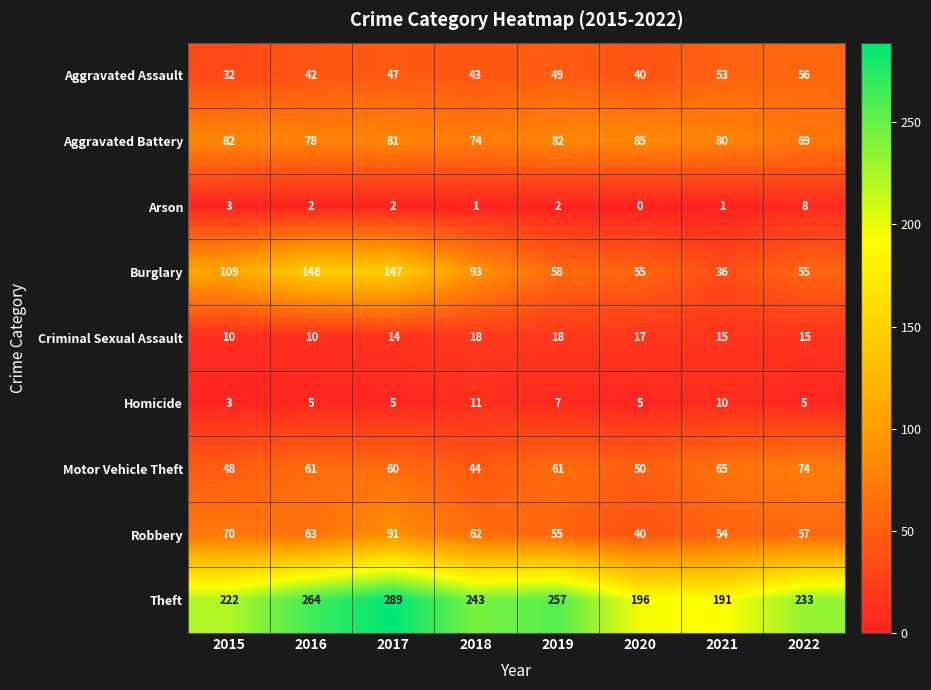

Count the Criminal Sexual Assault values in the range 14 to 18.

6